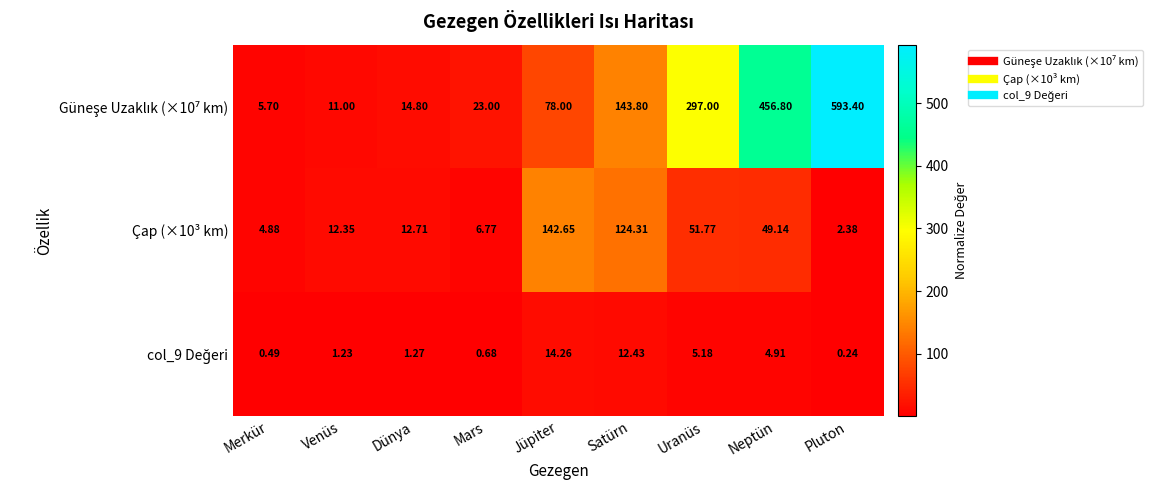

At which category is the sum across all series the highest?

Pluton